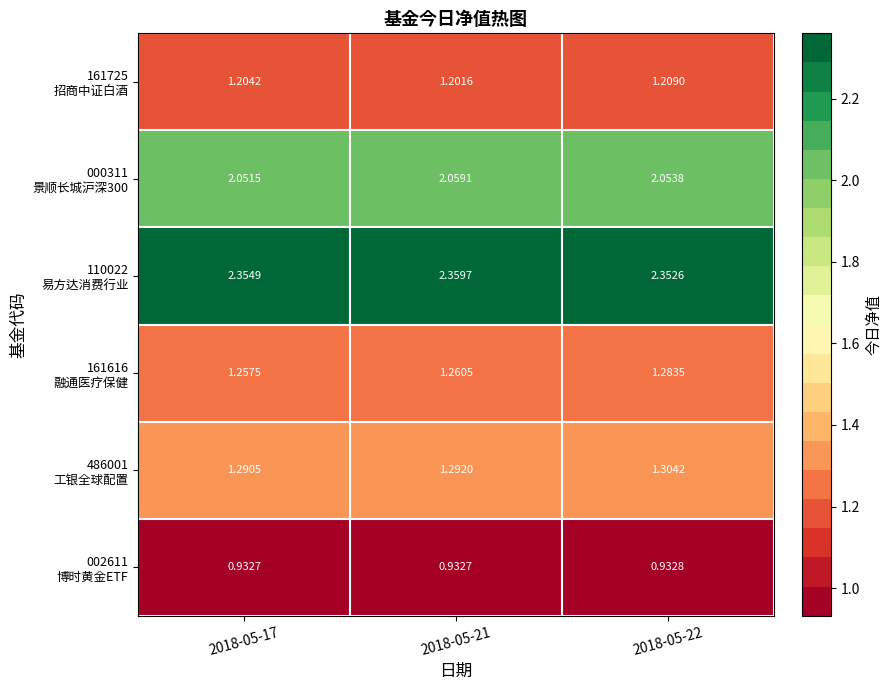

Count the number of data series in this chart.

6